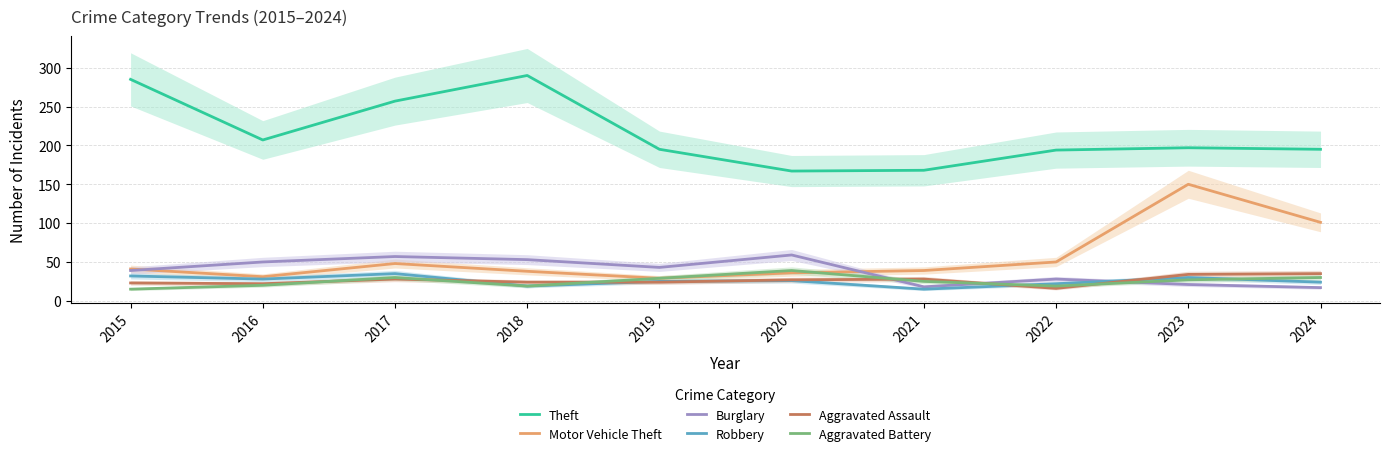

True or false: Theft and Aggravated Assault intersect in this chart.

False